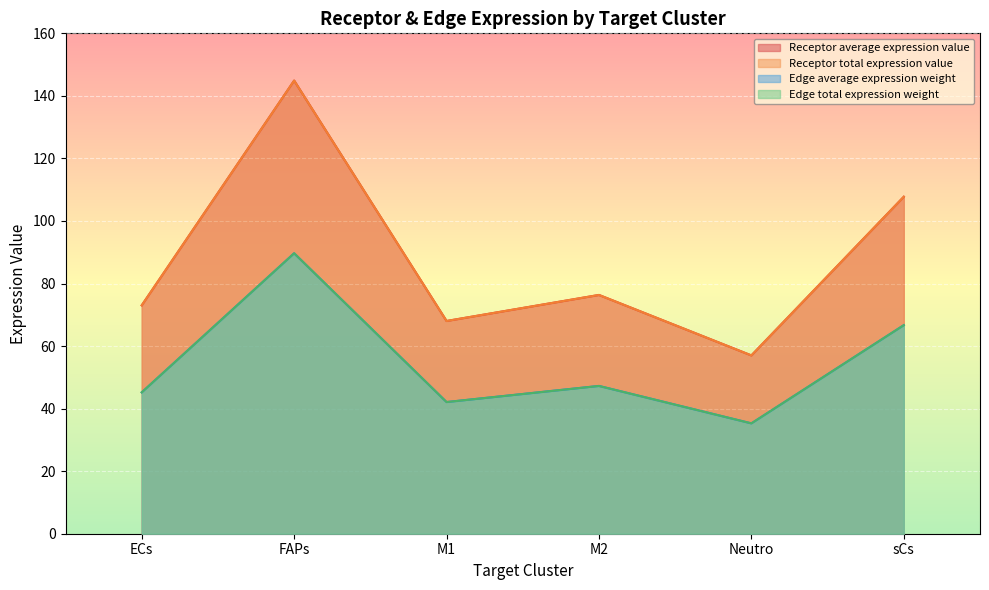

At which category is the sum across all series the highest?

FAPs